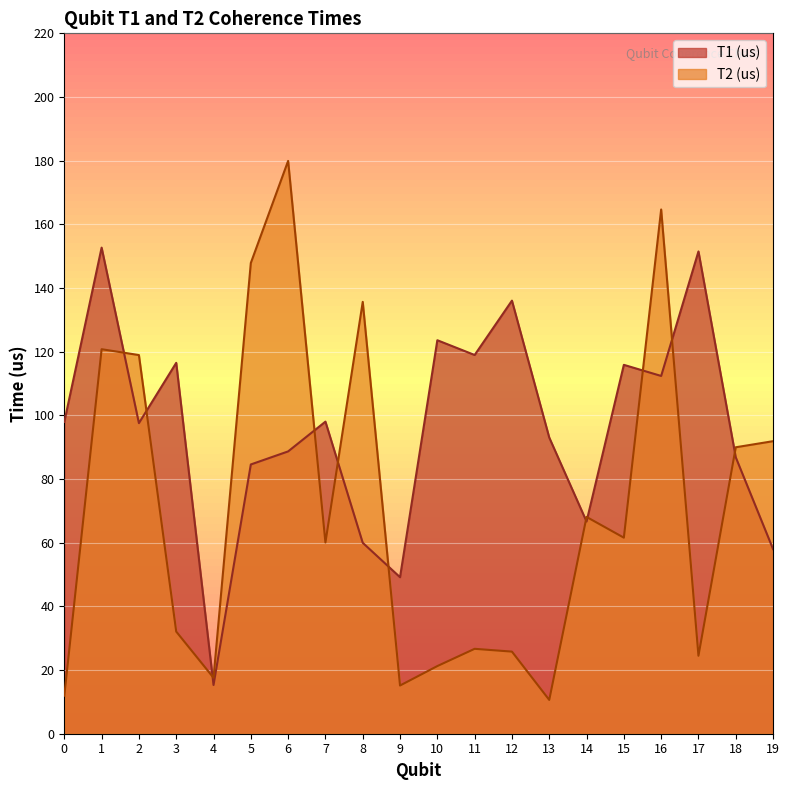

Reading left to right, transcribe all the data shown in this chart.

T1 (us): 98.0	152.7	97.6	116.5	15.3	84.6	88.7	98.0	60.0	49.2	123.6	119.0	136.0	93.0	66.7	115.9	112.4	151.5	86.8	58.0
T2 (us): 11.9	120.8	118.9	32.1	17.6	147.9	179.9	60.1	135.7	15.1	21.2	26.7	25.8	10.6	68.1	61.6	164.7	24.5	90.0	91.9